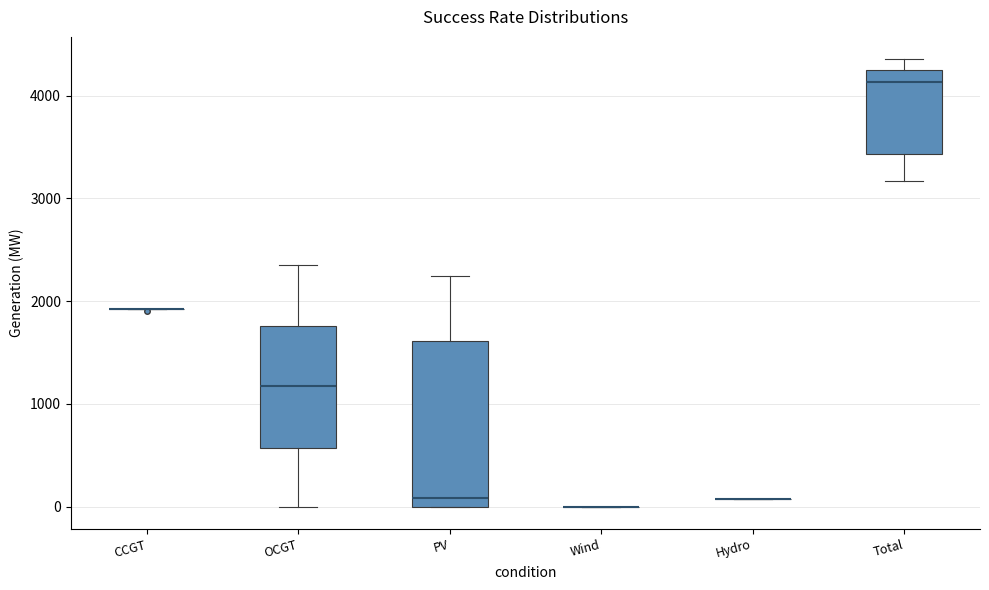

Which box is the tallest, from its lower edge to its upper edge?

PV